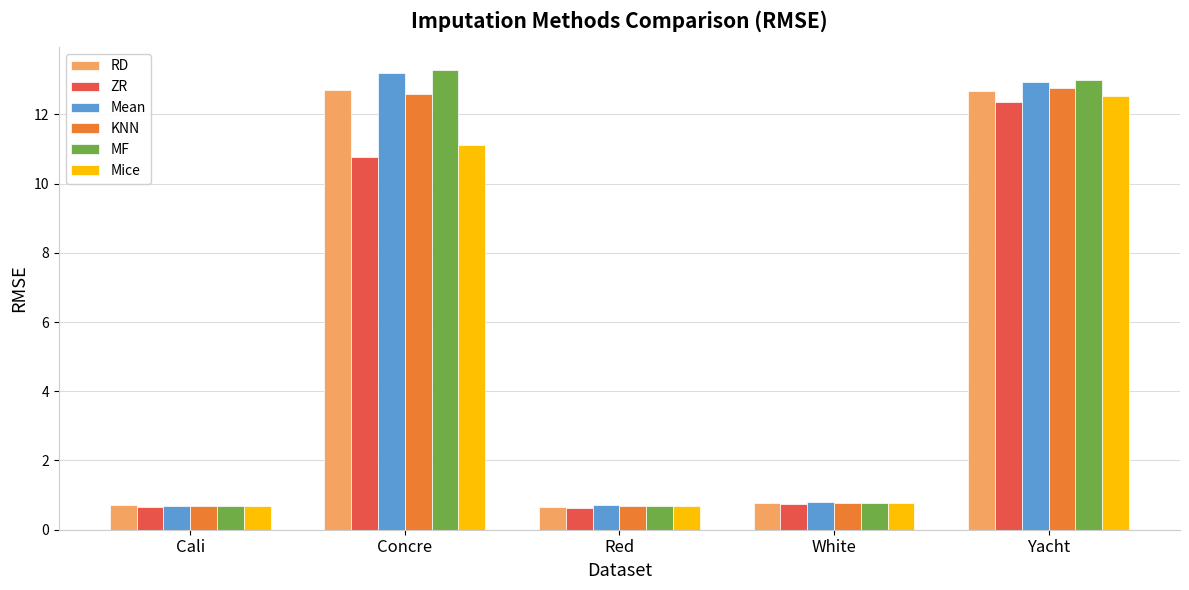

Are the bars grouped side by side (vs. stacked)?

Yes